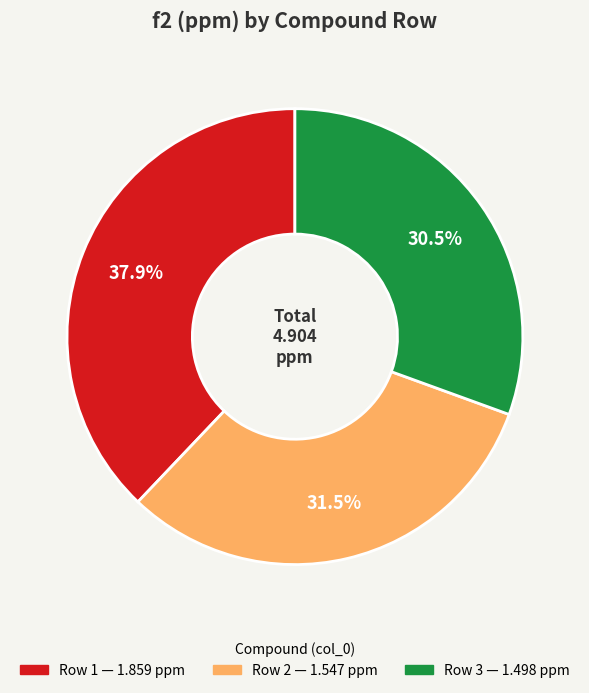

Does any single category account for the majority?

No